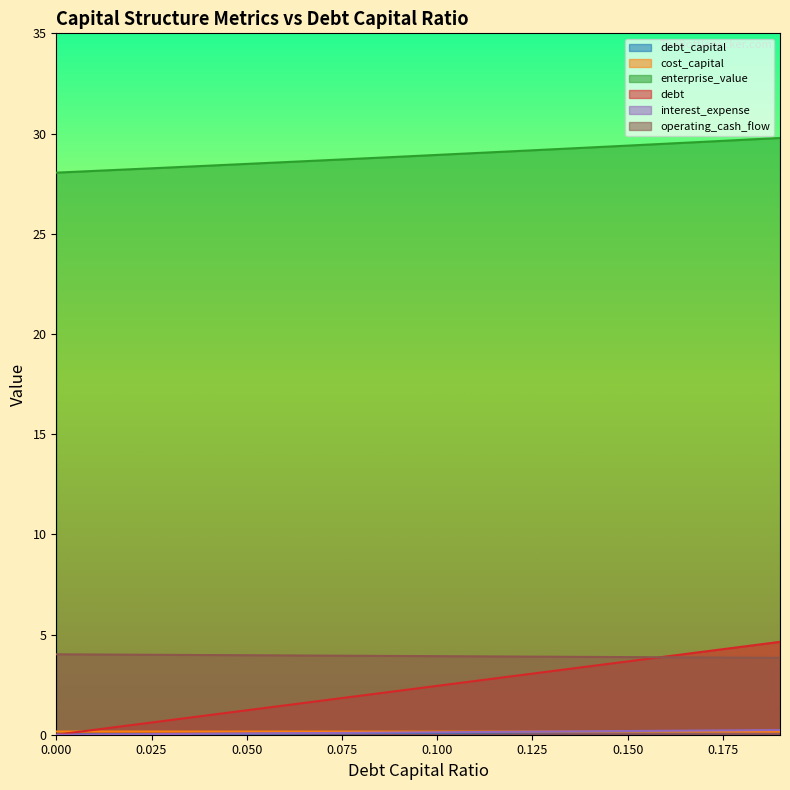

What is the difference between the maximum and minimum values in the debt_capital series?

0.2